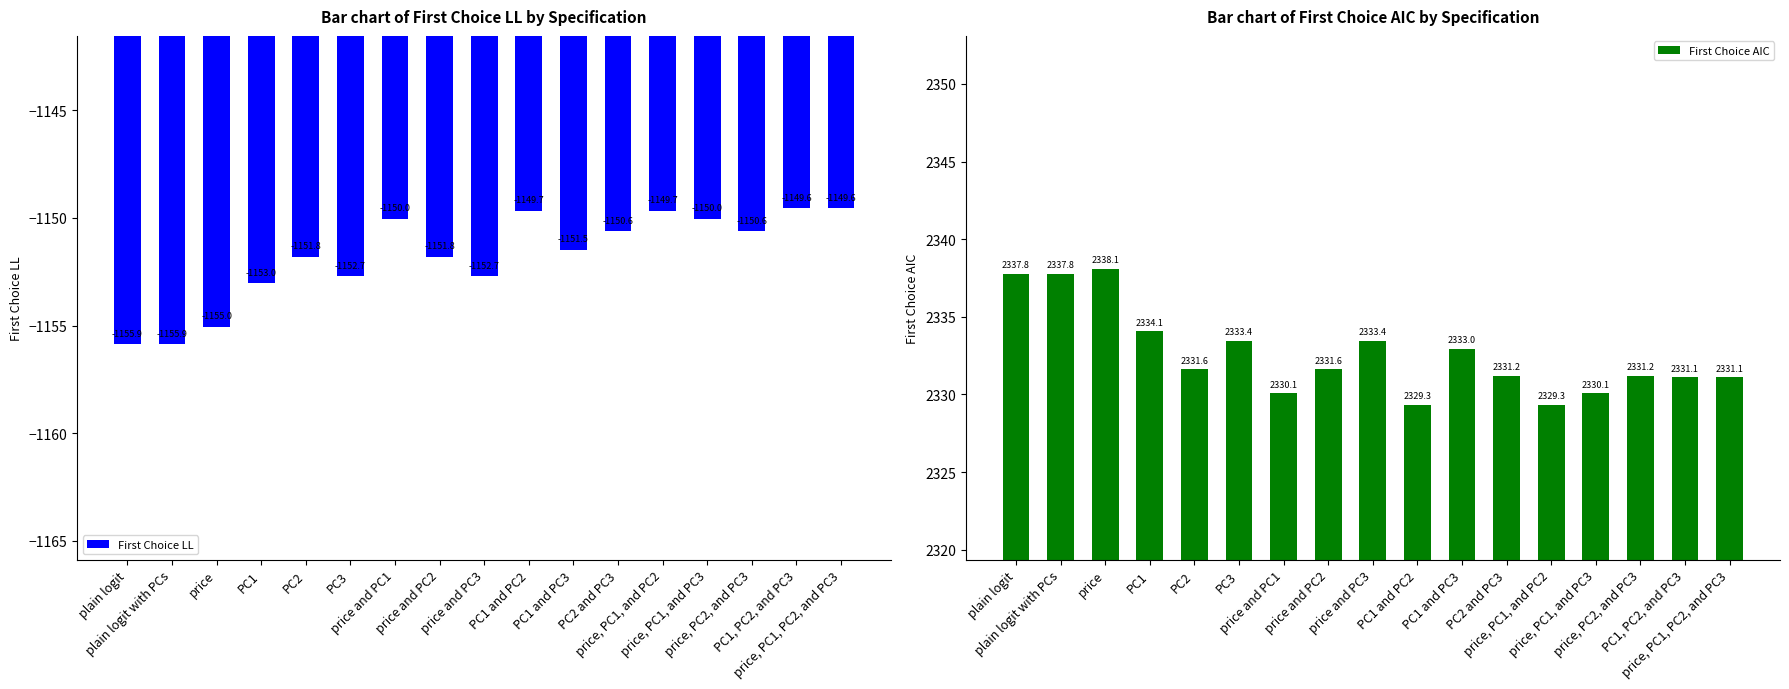

Rank the series by their average value, from lowest to highest.

First Choice LL, First Choice AIC